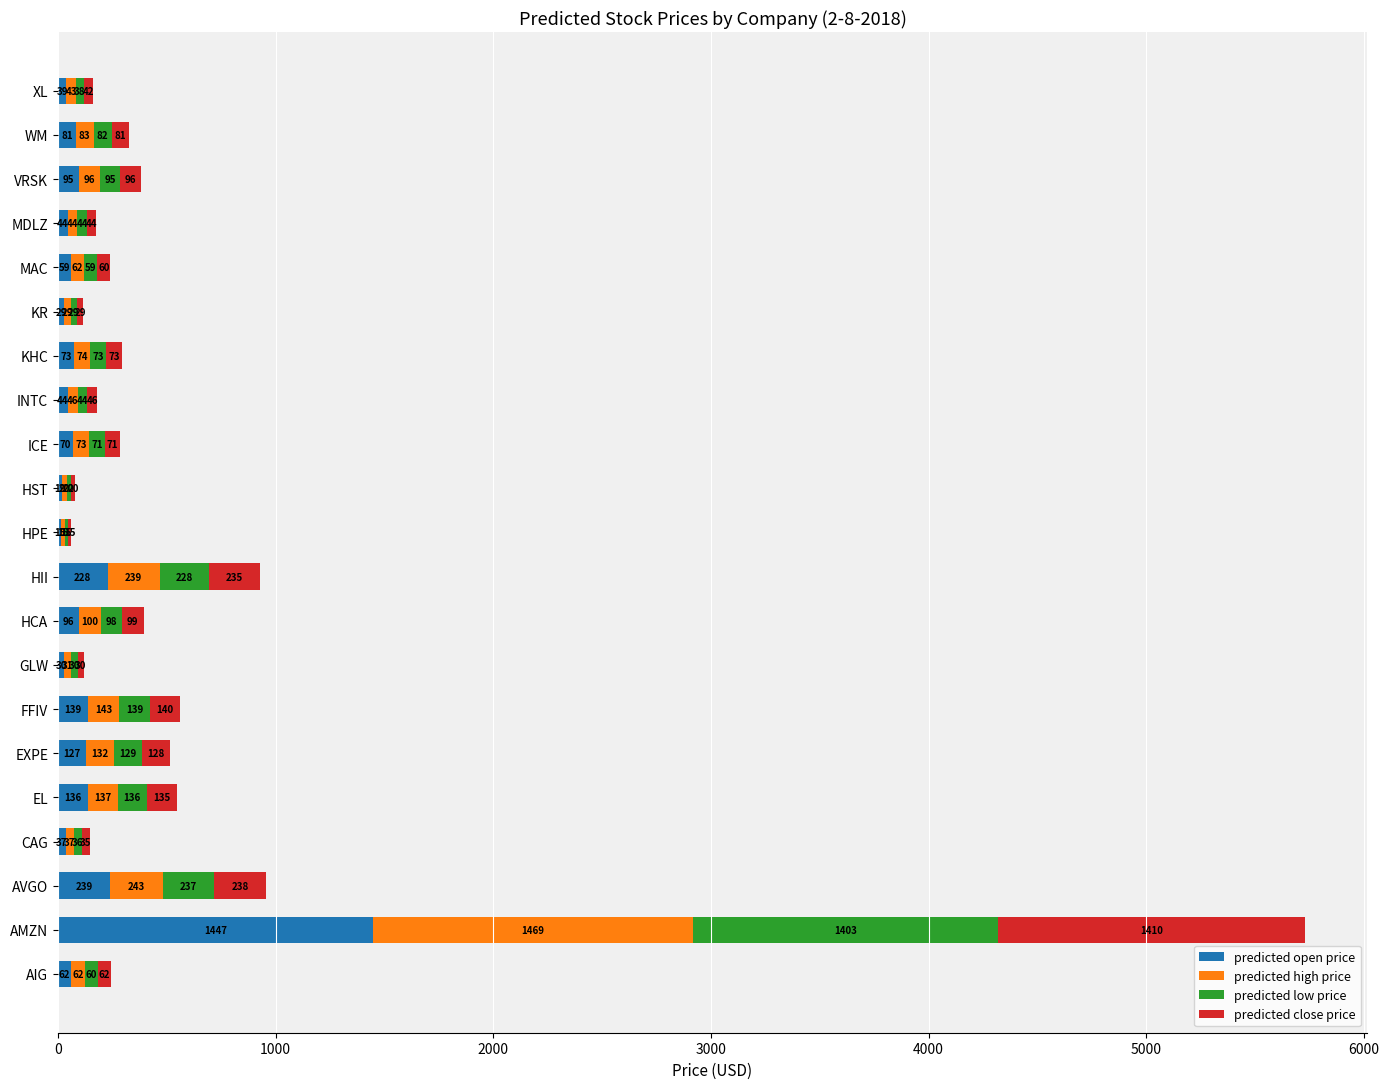

True or false: predicted open price has a value of 28.8 at KR.

True